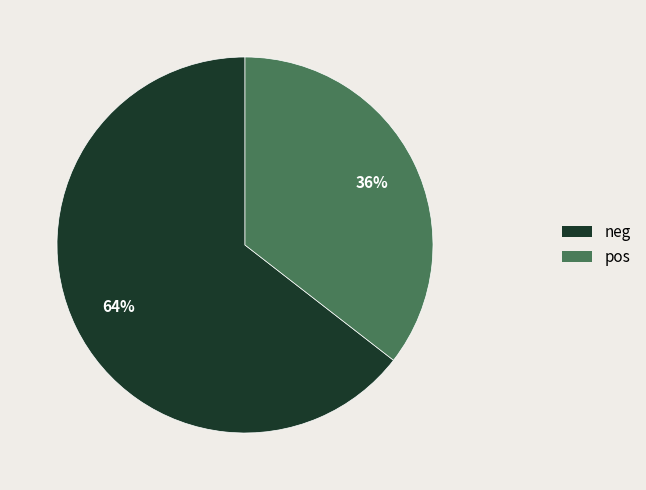

Rank the categories by value from highest to lowest.

neg, pos